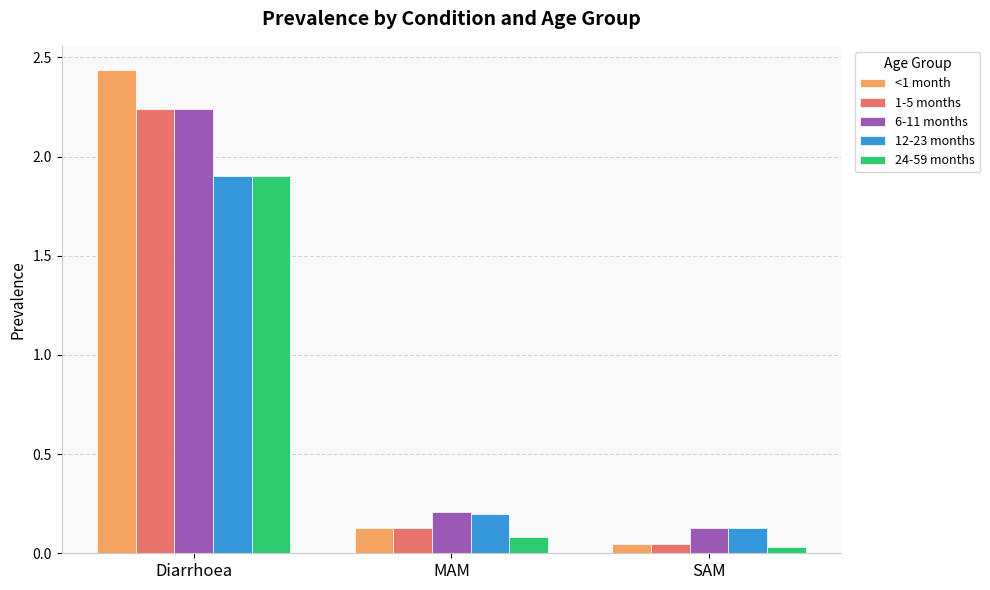

Which series has the largest range (max minus min)?

<1 month